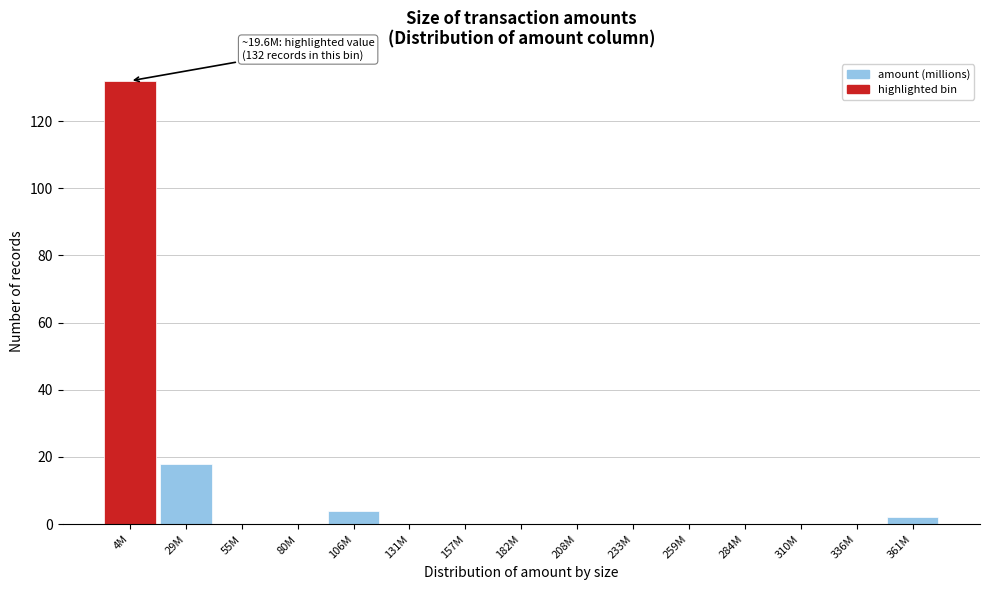

Reading left to right, what are all the values shown in this chart?

4M=132	29M=18	55M=0	80M=0	106M=4	131M=0	157M=0	182M=0	208M=0	233M=0	259M=0	284M=0	310M=0	336M=0	361M=2